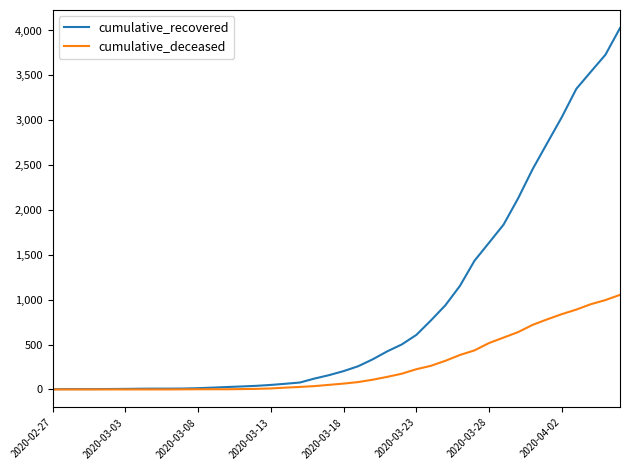

Which series has the largest range (max minus min)?

cumulative_recovered